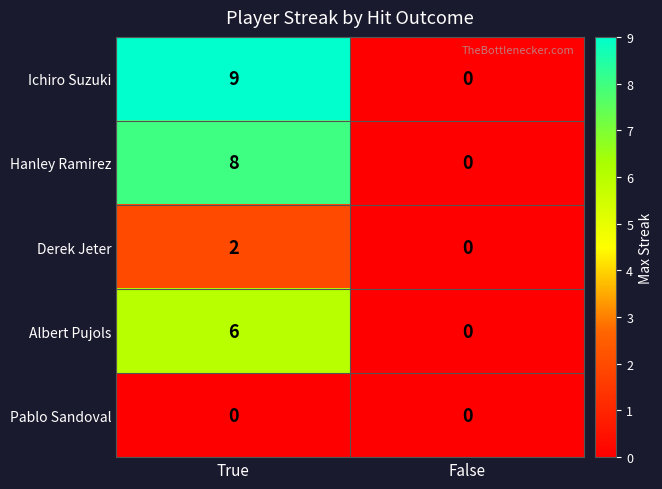

What is the total value across all series at True?

25